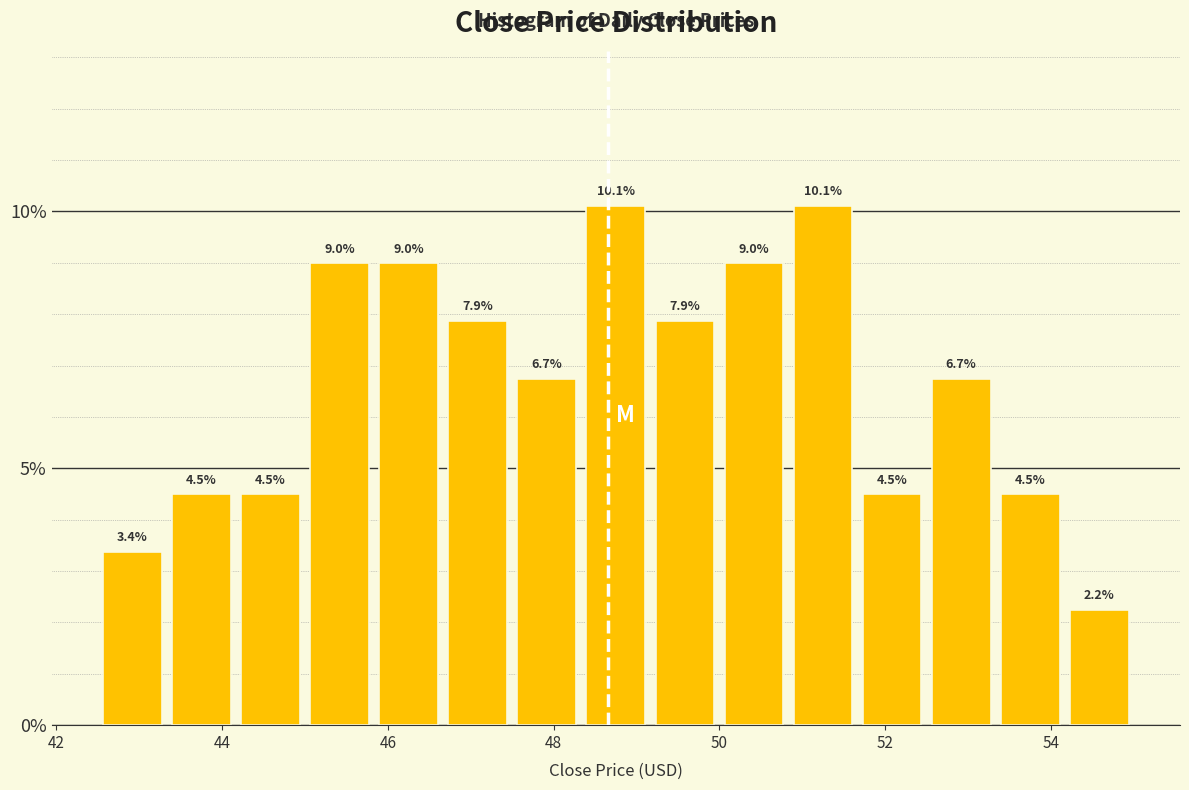

Reading left to right, list every bar in this chart as the range it spans on the x-axis followed by its height. The bar edges are not printed on the chart, so give them approximately, as read against the axis.

42.6 to 43.4: 3.4
43.4 to 44.2: 4.5
44.2 to 45.0: 4.5
45.0 to 45.8: 9.0
45.8 to 46.6: 9.0
46.6 to 47.6: 7.9
47.6 to 48.4: 6.7
48.4 to 49.2: 10.1
49.2 to 50.0: 7.9
50.0 to 50.8: 9.0
50.8 to 51.6: 10.1
51.6 to 52.6: 4.5
52.6 to 53.4: 6.7
53.4 to 54.2: 4.5
54.2 to 55.0: 2.2